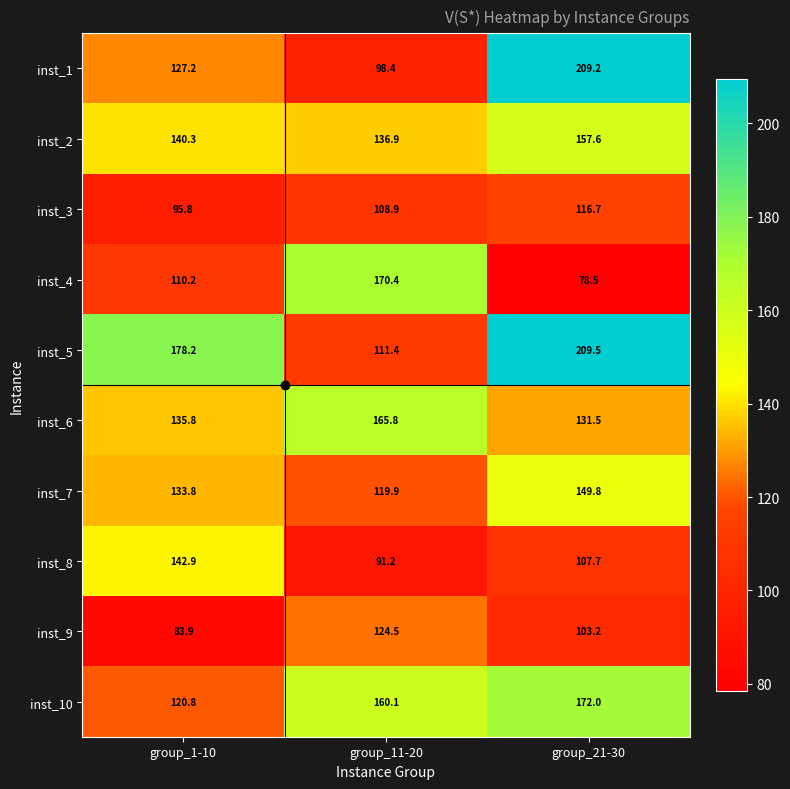

At how many categories does at least one series exceed 99?

3